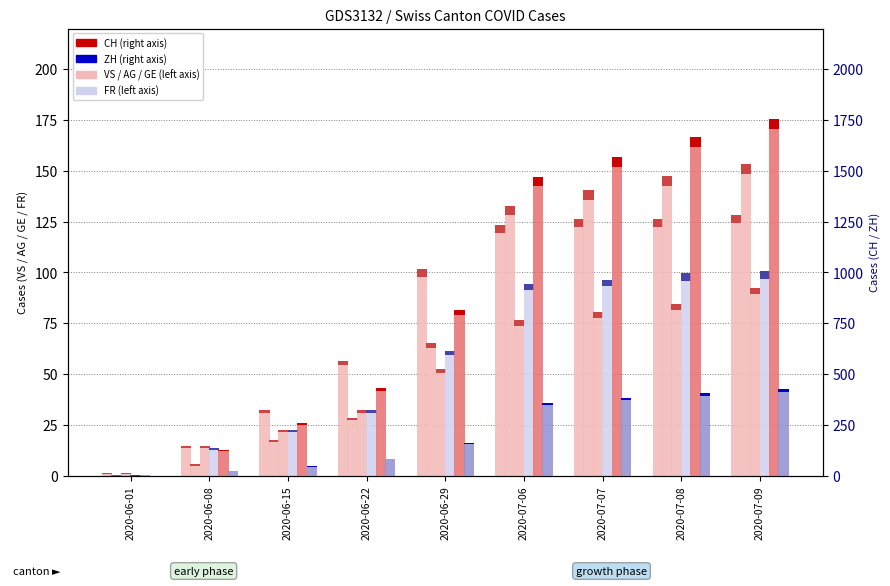

The CH series shows 81 at 2020-06-15. True or false?

False